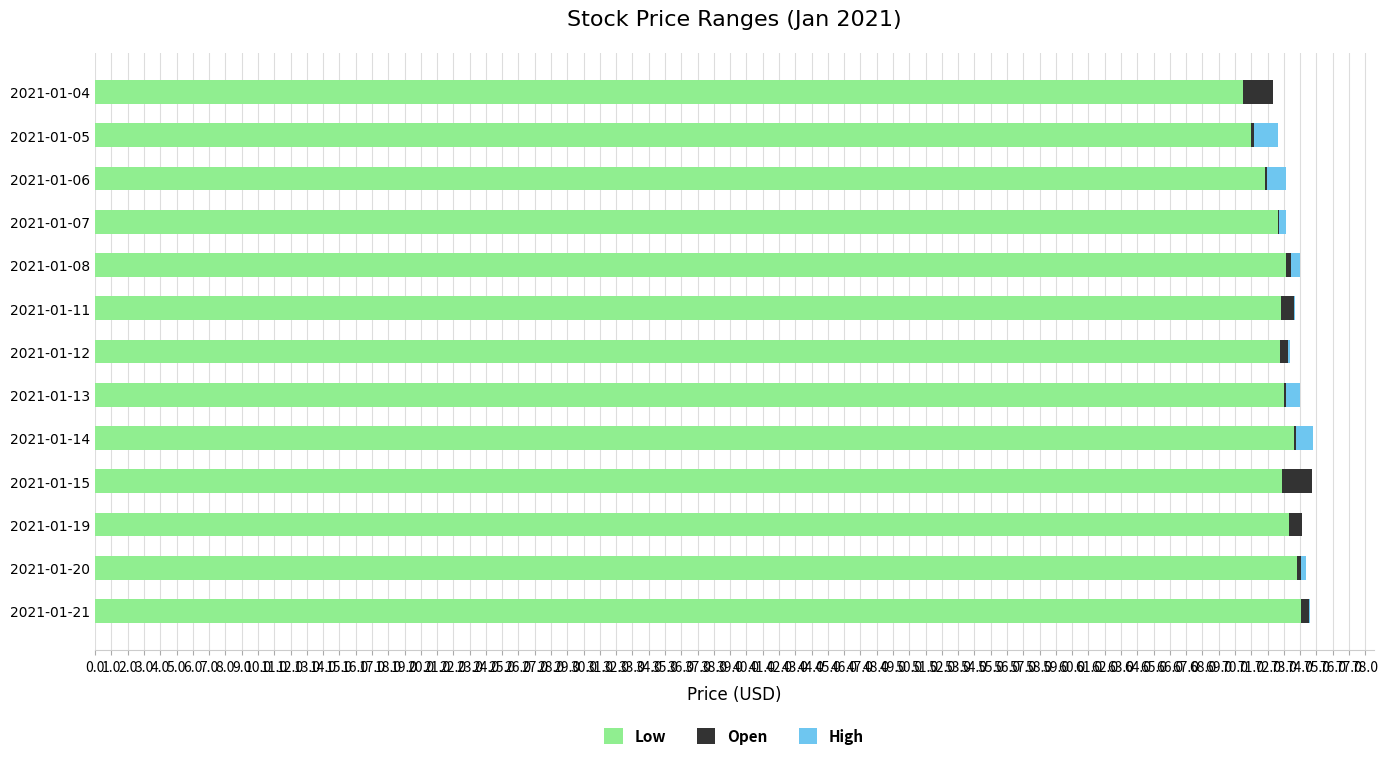

The Low series shows 115.9 at 2021-01-12. True or false?

False